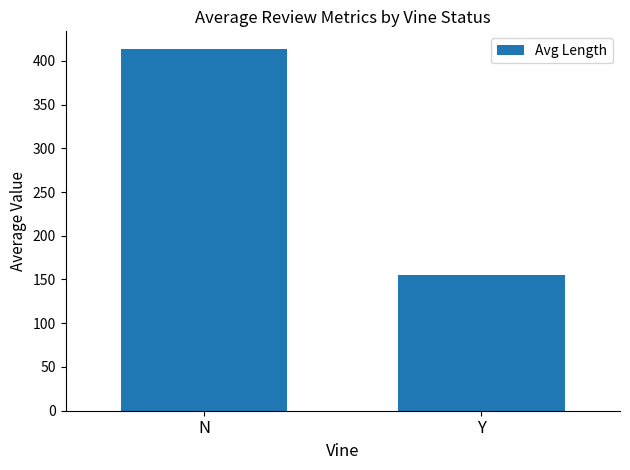

Reading left to right, list all the values displayed in this chart.

N=413.0	Y=154.6